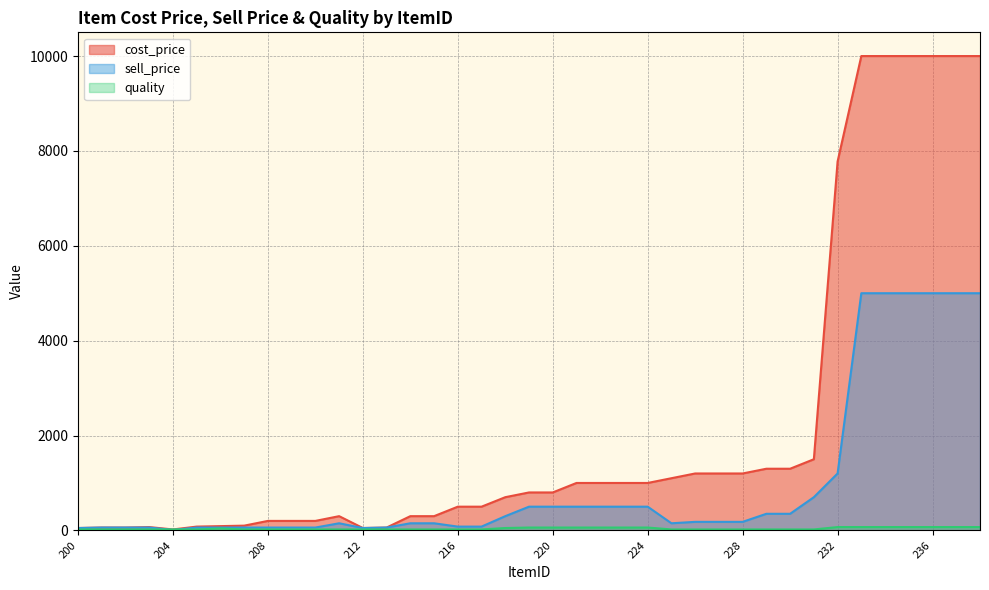

How many intersections are there between sell_price and quality?

2